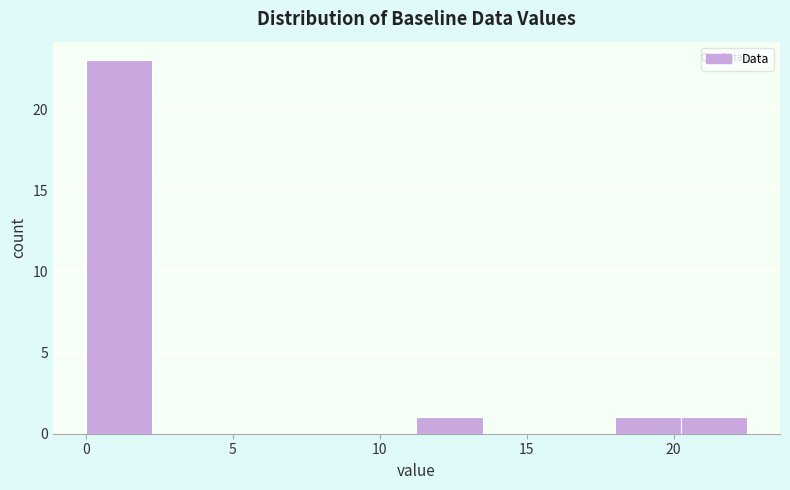

Reading left to right, list every bar in this chart as the range it spans on the x-axis followed by its height. Neither the bar edges nor the heights are printed on the chart, so give them approximately, as read against the axes.

0.00 to 2.25: 23
2.25 to 4.50: 0
4.50 to 6.75: 0
6.75 to 9.00: 0
9.00 to 11.25: 0
11.25 to 13.50: 1
13.50 to 15.75: 0
15.75 to 18.00: 0
18.00 to 20.25: 1
20.25 to 22.50: 1